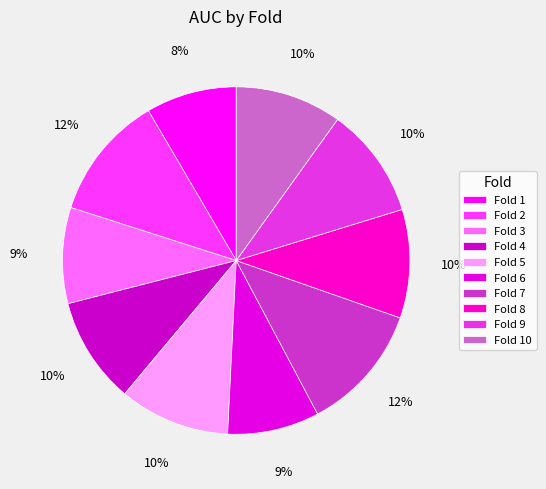

What is the smallest slice in the pie chart?

Fold 1